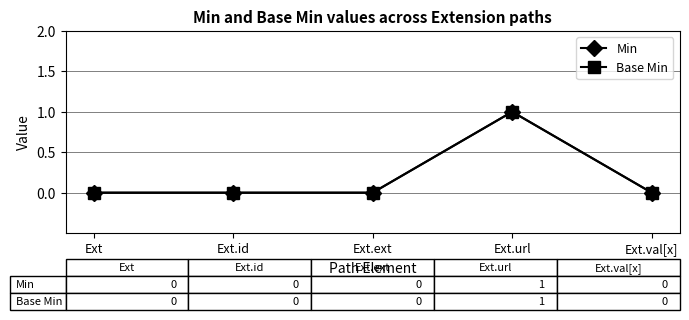

Is this an area chart (filled region under the line)?

No